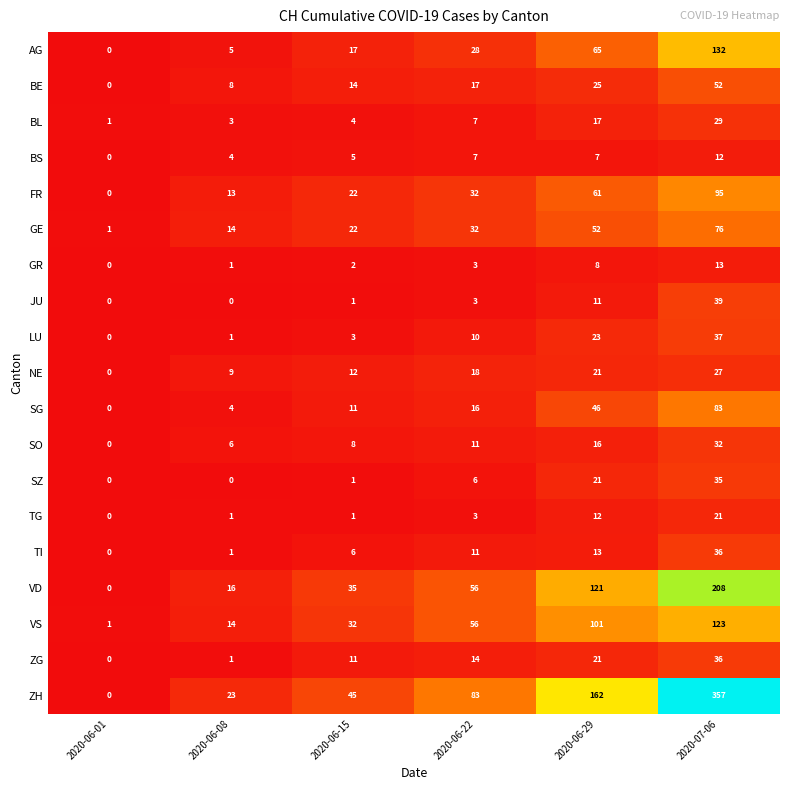

How many values in GR are above zero?

5